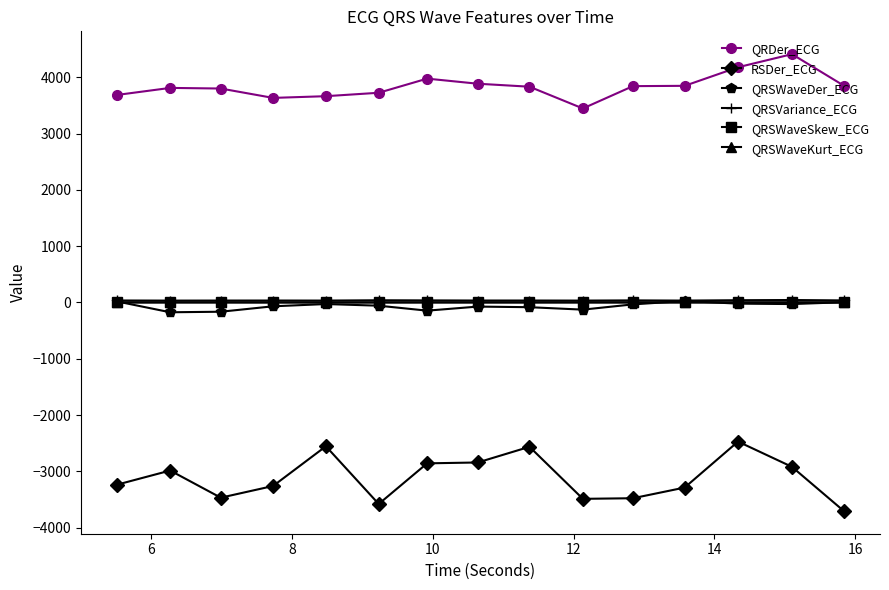

What is the smallest value displayed?

-3703.4